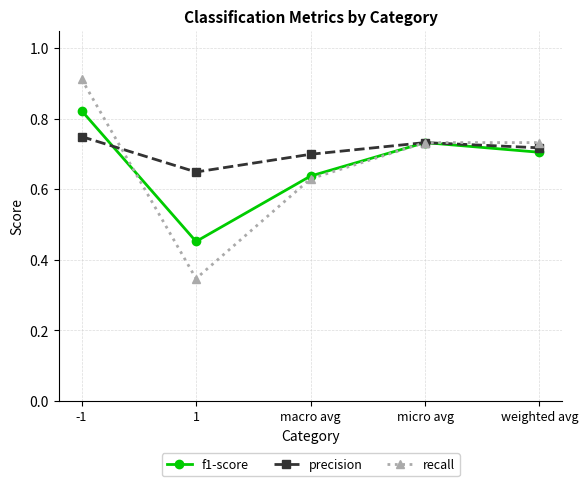

What is the sum of the precision values at micro avg and weighted avg?

1.4